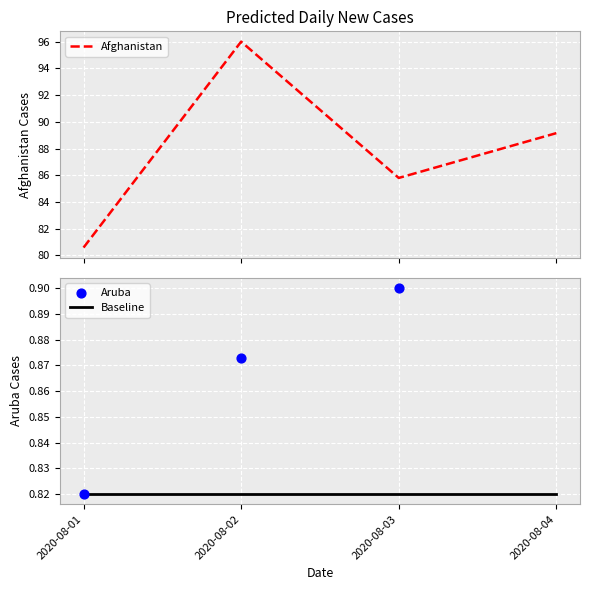

What are all the series names shown in the legend?

Afghanistan, Baseline, Aruba